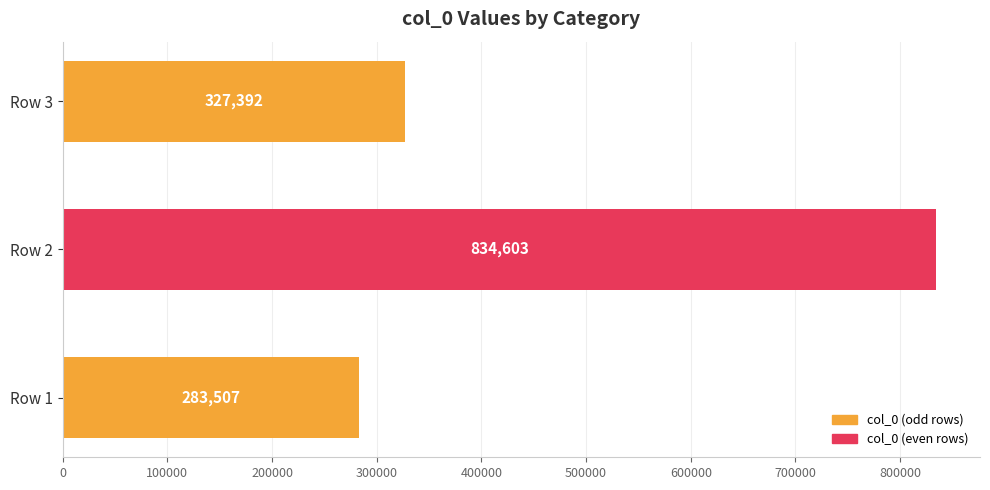

Between Row 3 and Row 1, which is larger?

Row 3